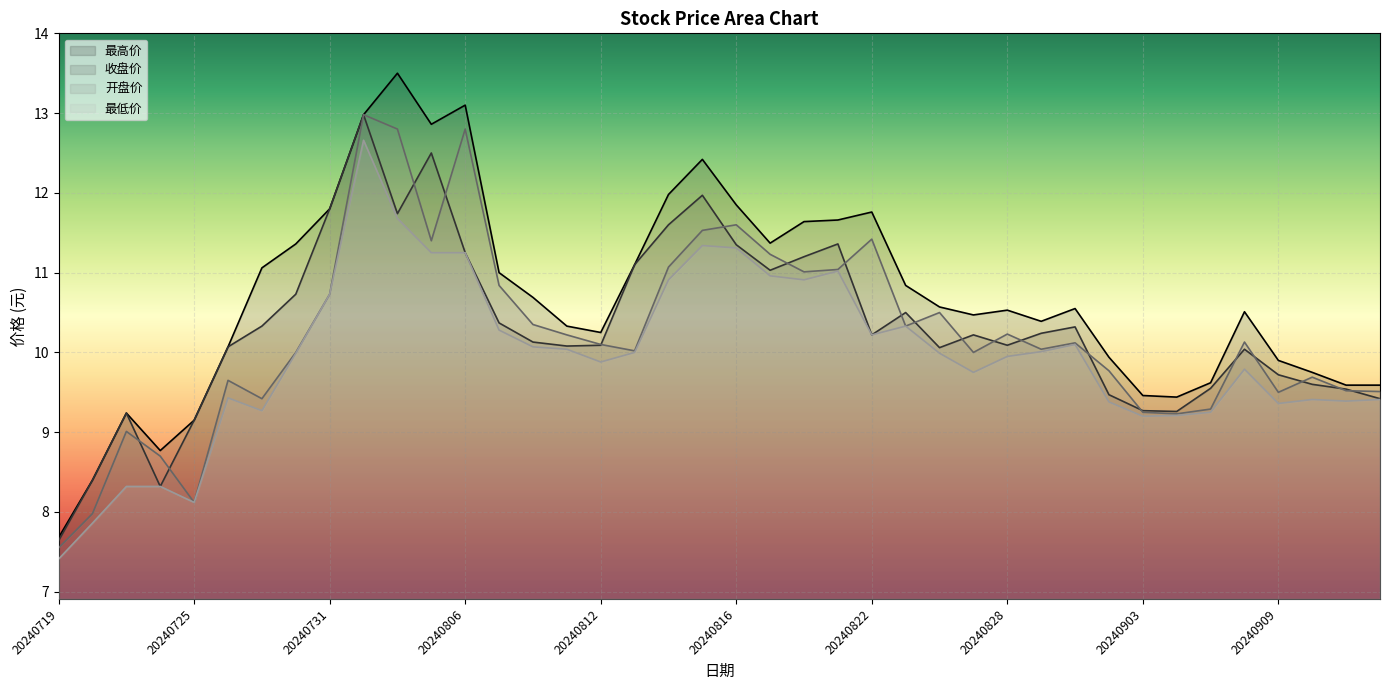

At which category is the sum across all series the highest?

20240801